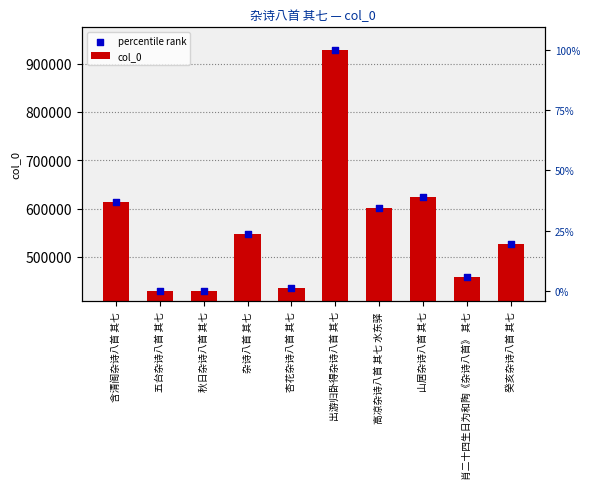

What are all the series names shown in the legend?

col_0, percentile rank